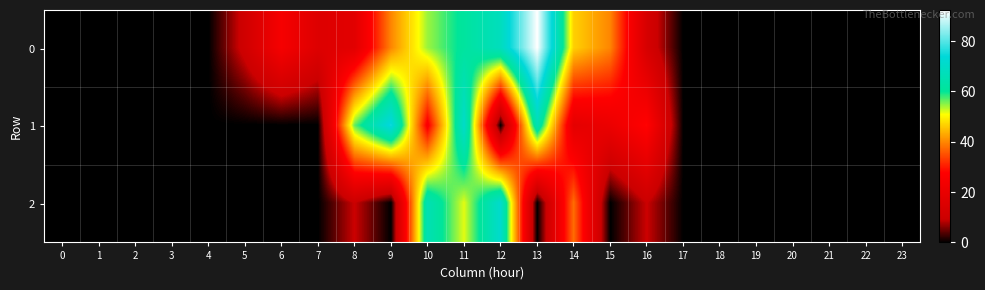

Reading left to right, extract all data points from this chart.

0: 0=0.0	1=0.0	2=0.0	3=0.0	4=0.0	5=11.0	6=24.6	7=15.8	8=17.4	9=39.8	10=54.4	11=61.2	12=68.0	13=92.3	14=46.6	15=39.8	16=13.2	17=0.0	18=0.0	19=0.0	20=0.0	21=0.0	22=0.0	23=0.0
1: 0=0.0	1=0.0	2=0.0	3=0.0	4=0.0	5=0.0	6=0.0	7=0.0	8=56.4	9=75.2	10=25.9	11=70.6	12=0.0	13=65.8	14=18.4	15=21.0	16=28.2	17=0.0	18=0.0	19=0.0	20=0.0	21=0.0	22=0.0	23=0.0
2: 0=0.0	1=0.0	2=0.0	3=0.0	4=0.0	5=0.0	6=0.0	7=0.0	8=9.4	9=0.0	10=65.8	11=51.8	12=71.4	13=0.0	14=37.6	15=0.0	16=9.4	17=0.0	18=0.0	19=0.0	20=0.0	21=0.0	22=0.0	23=0.0